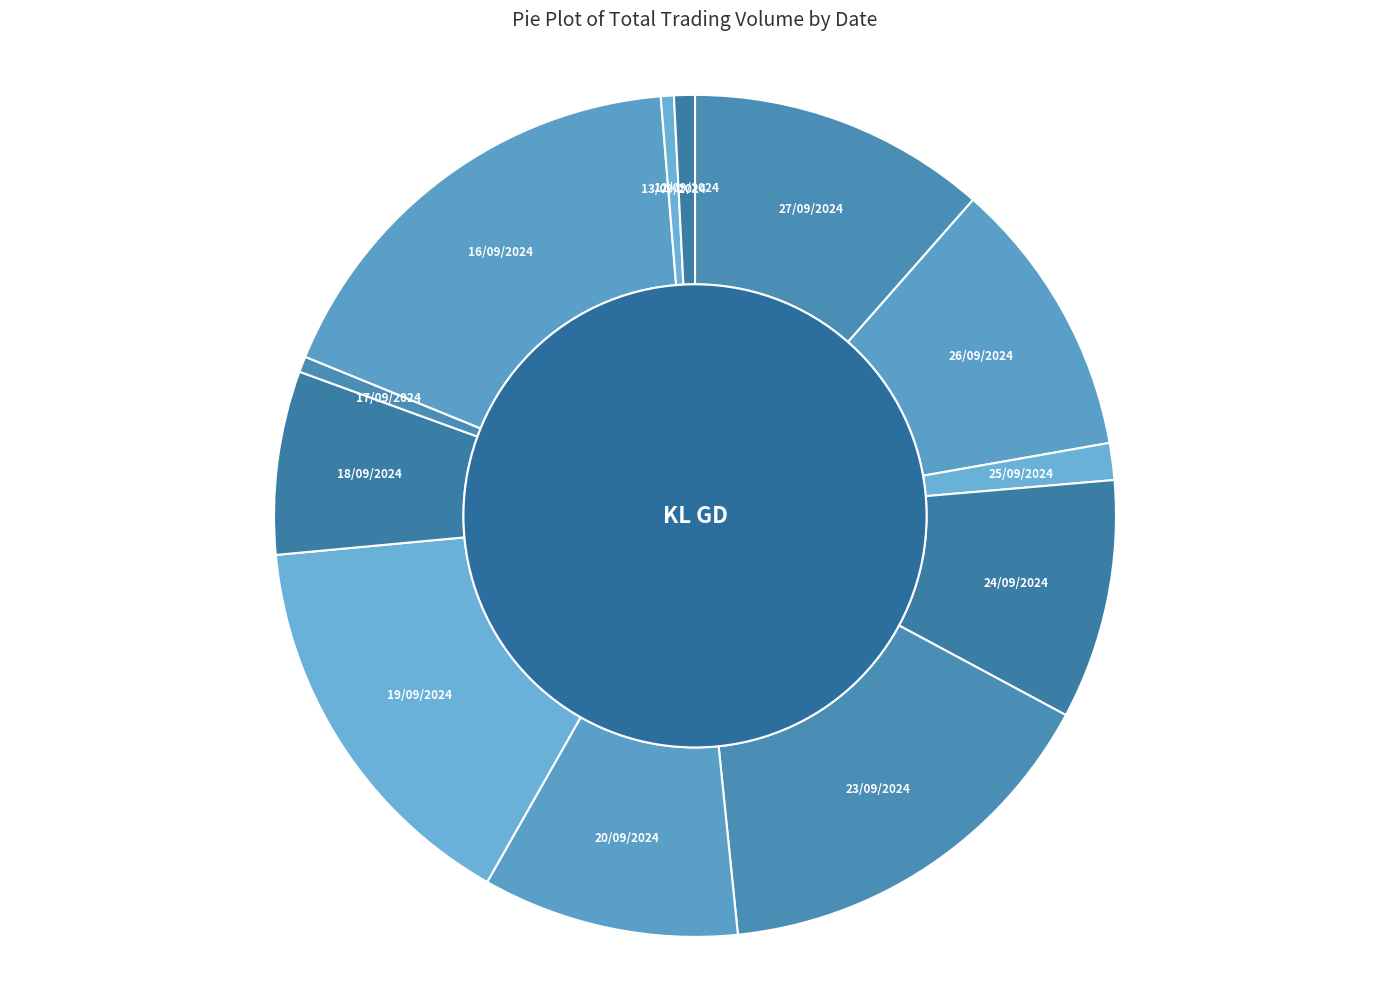

Between 27/09/2024 and 16/09/2024, which is larger?

16/09/2024